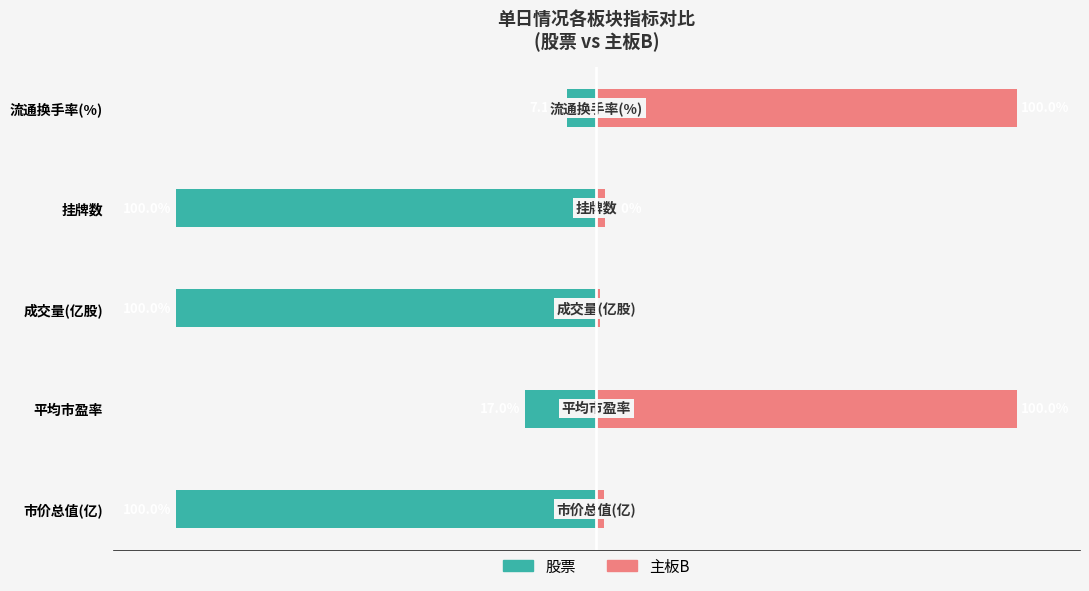

Are the bars horizontal?

Yes